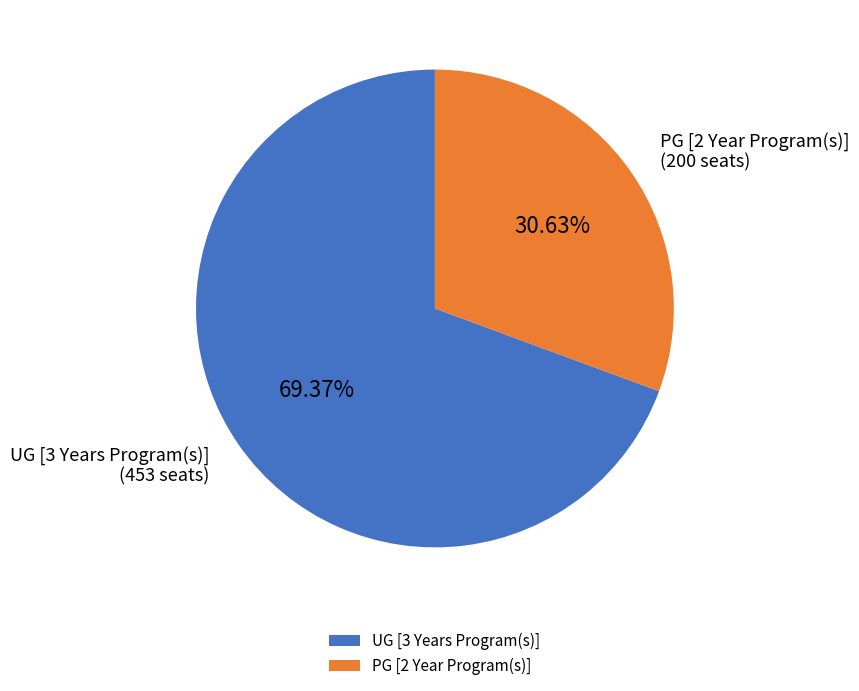

Does PG [2 Year Program(s)] account for over 50% of the chart?

No